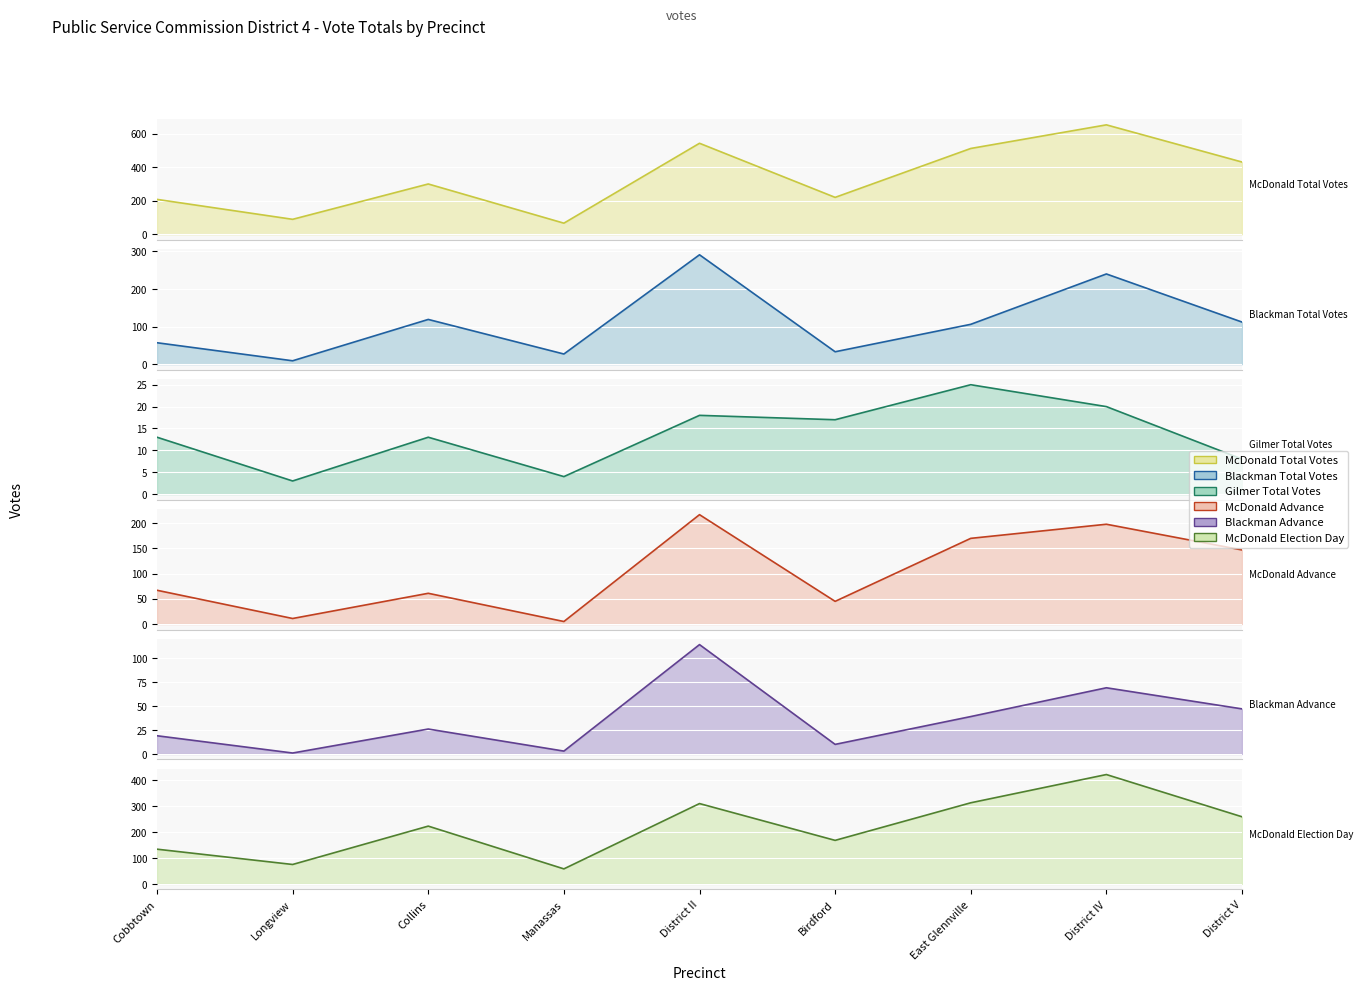

What is the label of the 4th point from the right?

Birdford